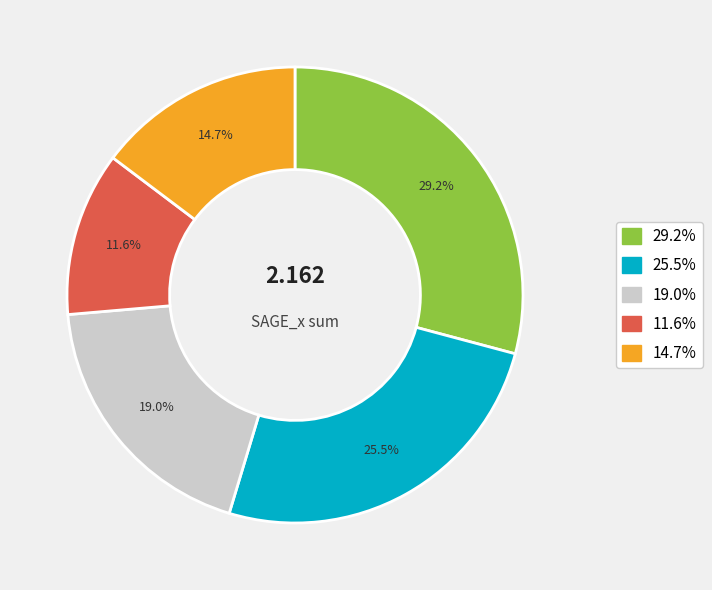

Count the number of slices in the pie.

5